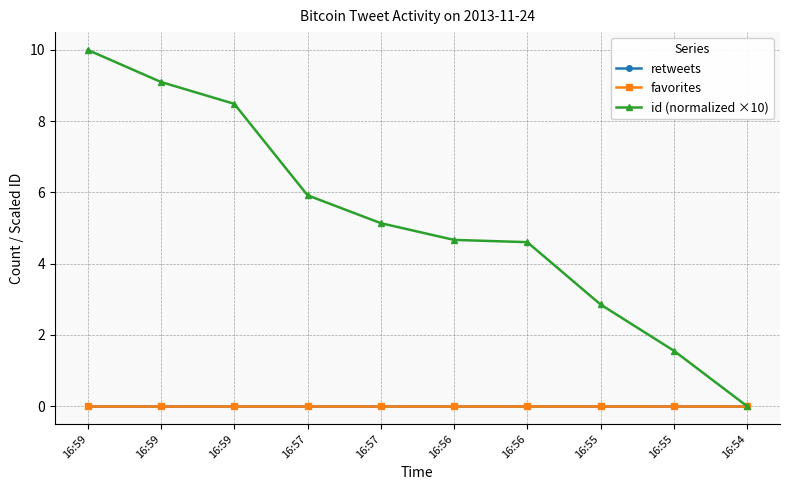

Between 16:59 and 16:59, which is larger?

16:59